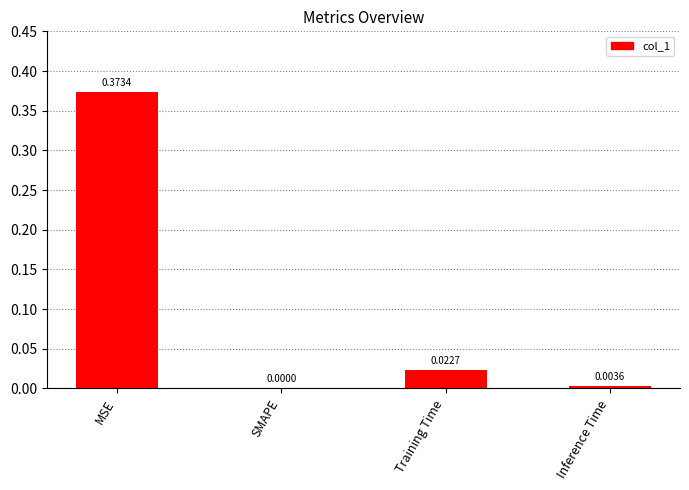

Are the bars horizontal?

No